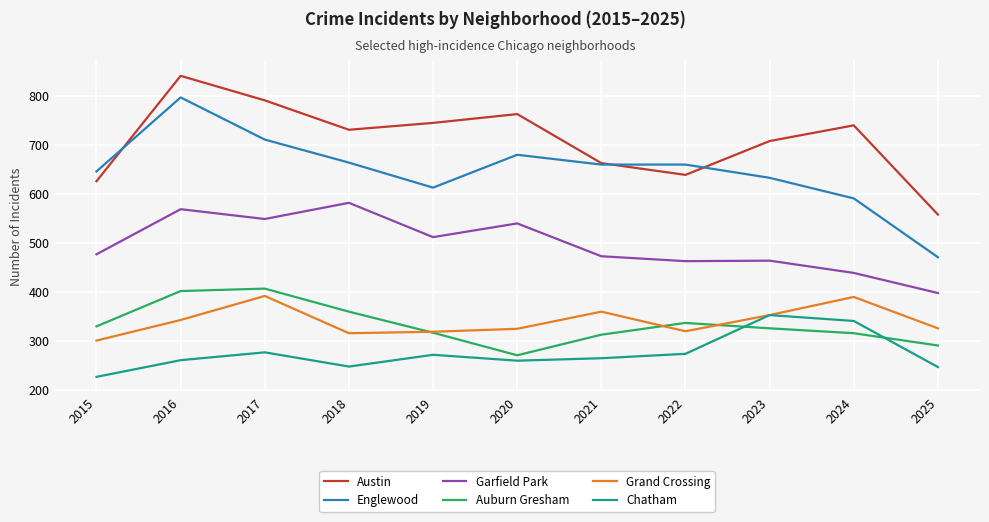

Is the value of Chatham at 2015 greater than the value of Auburn Gresham at 2021?

No